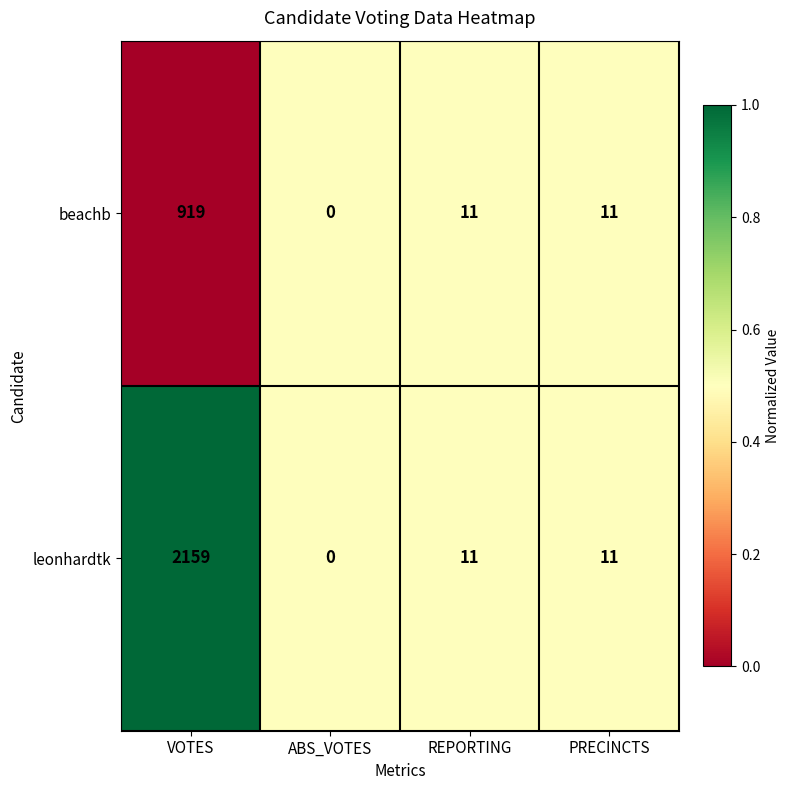

The leonhardtk series shows 1141 at VOTES. True or false?

False